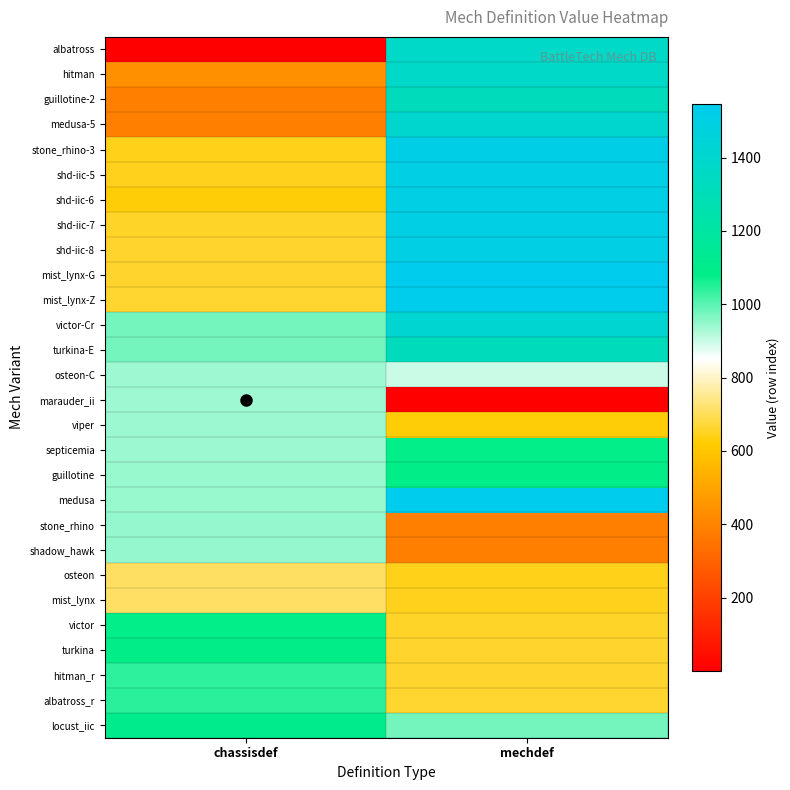

Reading left to right, list all the values displayed in this chart.

albatross: chassisdef=1	mechdef=1372
hitman: chassisdef=444	mechdef=1371
guillotine-2: chassisdef=388	mechdef=1315
medusa-5: chassisdef=390	mechdef=1400
stone_rhino-3: chassisdef=643	mechdef=1511
shd-iic-5: chassisdef=645	mechdef=1498
shd-iic-6: chassisdef=627	mechdef=1499
shd-iic-7: chassisdef=658	mechdef=1500
shd-iic-8: chassisdef=660	mechdef=1501
mist_lynx-G: chassisdef=661	mechdef=1546
mist_lynx-Z: chassisdef=663	mechdef=1533
victor-Cr: chassisdef=976	mechdef=1422
turkina-E: chassisdef=978	mechdef=1315
osteon-C: chassisdef=939	mechdef=900
marauder_ii: chassisdef=937	mechdef=1
viper: chassisdef=940	mechdef=627
septicemia: chassisdef=942	mechdef=1081
guillotine: chassisdef=943	mechdef=1083
medusa: chassisdef=945	mechdef=1546
stone_rhino: chassisdef=946	mechdef=388
shadow_hawk: chassisdef=948	mechdef=390
osteon: chassisdef=709	mechdef=643
mist_lynx: chassisdef=711	mechdef=645
victor: chassisdef=1081	mechdef=658
turkina: chassisdef=1083	mechdef=660
hitman_r: chassisdef=1042	mechdef=661
albatross_r: chassisdef=1044	mechdef=663
locust_iic: chassisdef=1101	mechdef=976